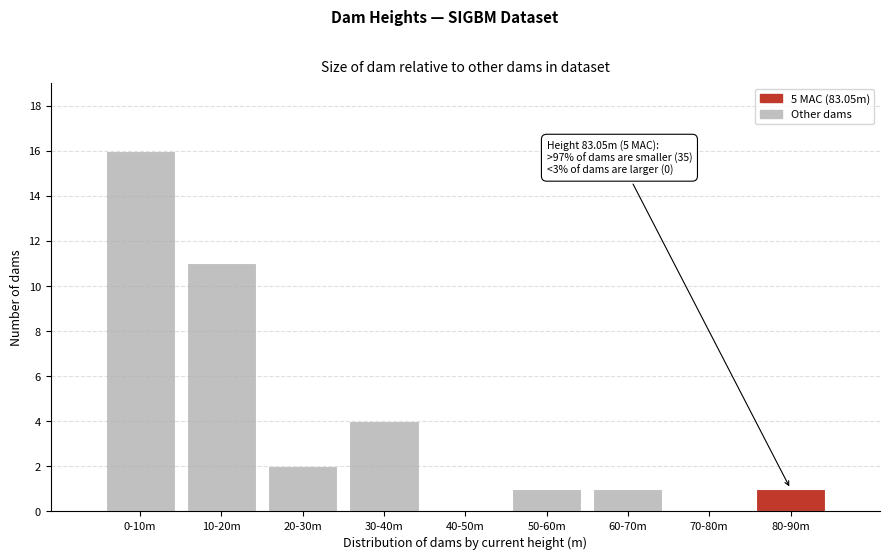

Reading left to right, extract all data points from this chart.

0-10m=16	10-20m=11	20-30m=2	30-40m=4	40-50m=0	50-60m=1	60-70m=1	70-80m=0	80-90m=1